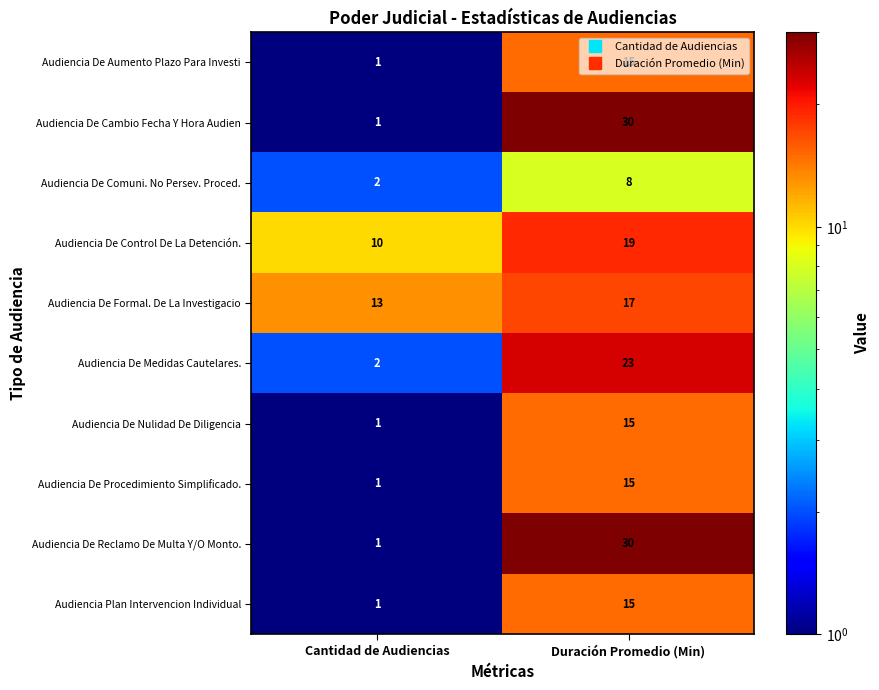

Rank the categories by Audiencia De Procedimiento Simplificado. value from lowest to highest.

Cantidad de Audiencias, Duración Promedio (Min)